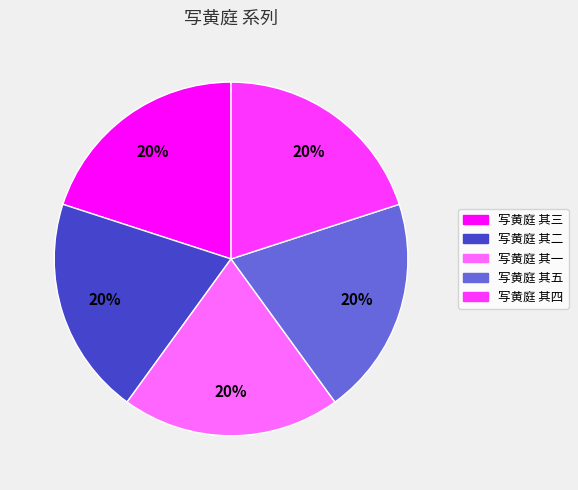

To the nearest percent, what is the average slice percentage?

20%